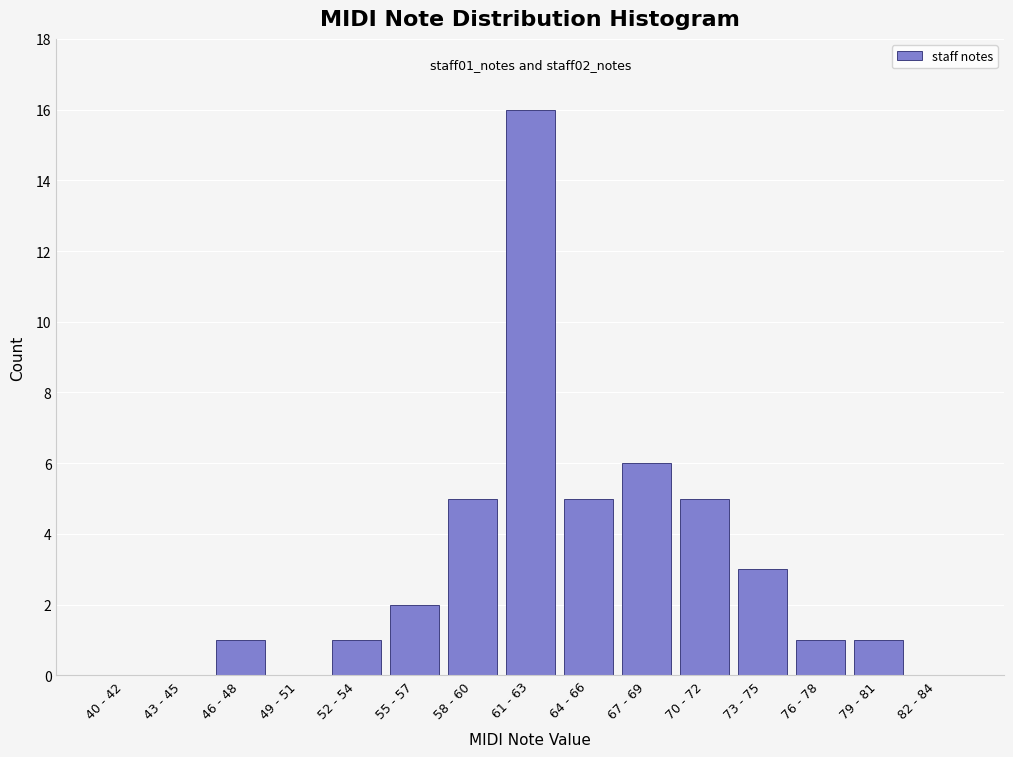

Reading left to right, transcribe all the data shown in this chart.

40 - 42=0	43 - 45=0	46 - 48=1	49 - 51=0	52 - 54=1	55 - 57=2	58 - 60=5	61 - 63=16	64 - 66=5	67 - 69=6	70 - 72=5	73 - 75=3	76 - 78=1	79 - 81=1	82 - 84=0